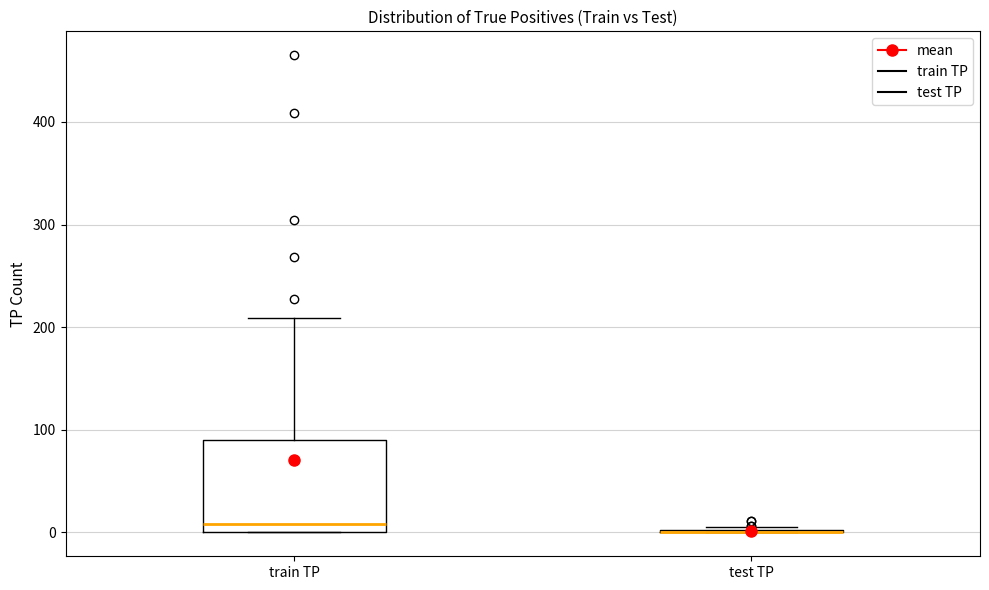

Reading left to right, read every box against the y-axis: the position of its median line, the range the box covers, and the ends of its whiskers. The values are not printed on the chart, so give them approximately, as read against the axis.

train TP: median 10, box 0 to 90, whiskers 0 to 210
test TP: box collapsed to a line at 0, whiskers 0 to 10